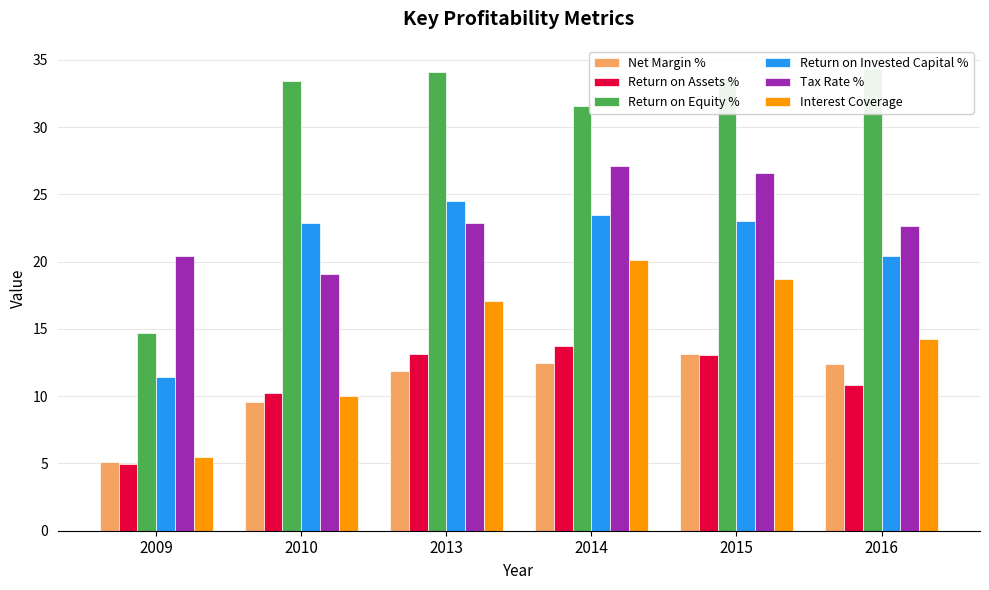

Between 2016 and 2010, which is larger?

2016